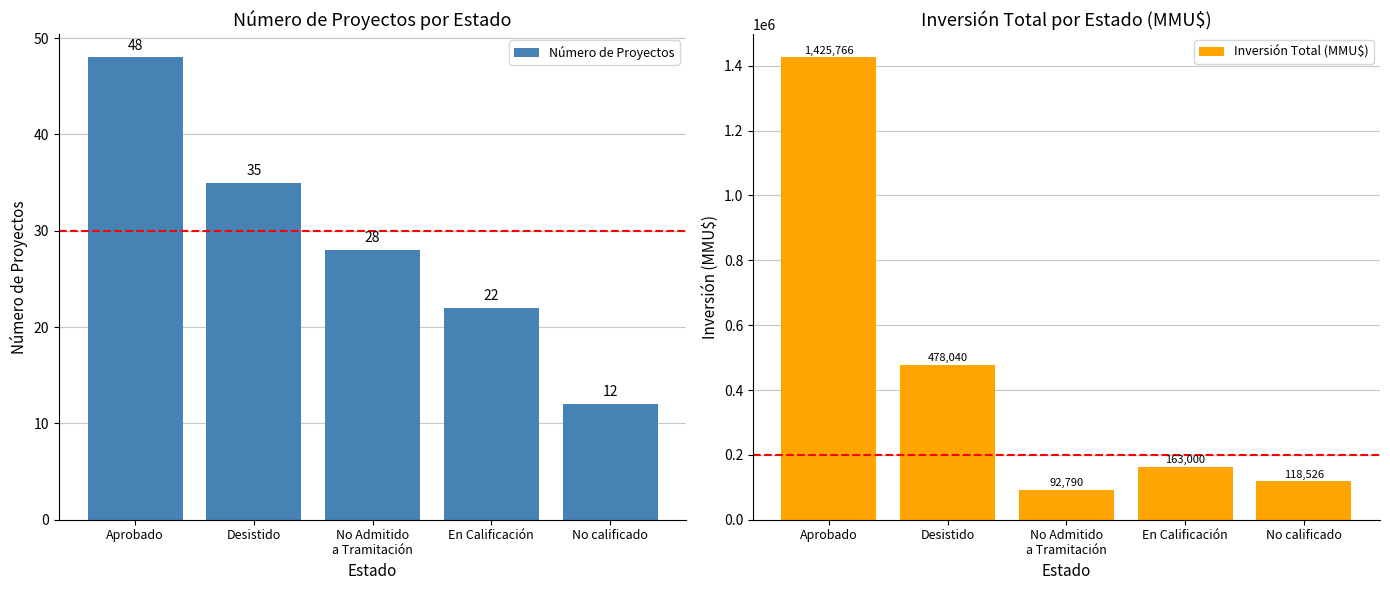

Reading right to left, list all the values displayed in this chart.

Número de Proyectos: 12	22	28	35	48
Inversión Total (MMU$): 118526	163000	92790	478040	1425766